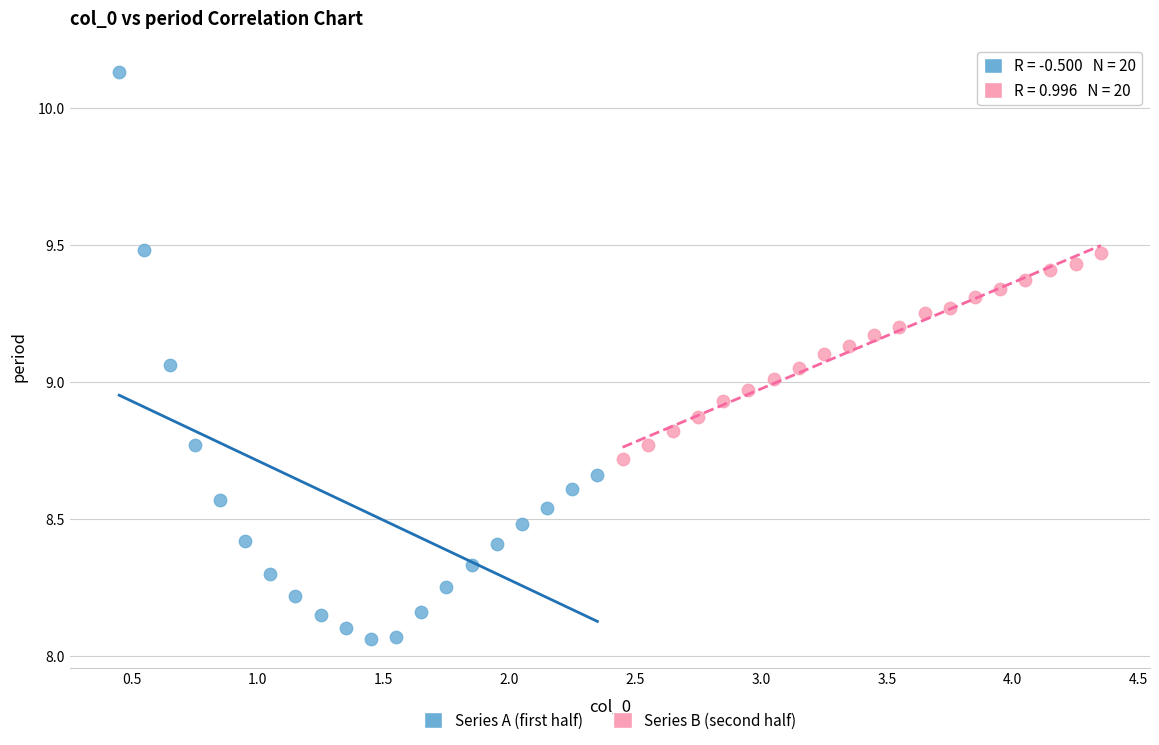

Which series reaches the maximum Y coordinate?

Series A (first half)